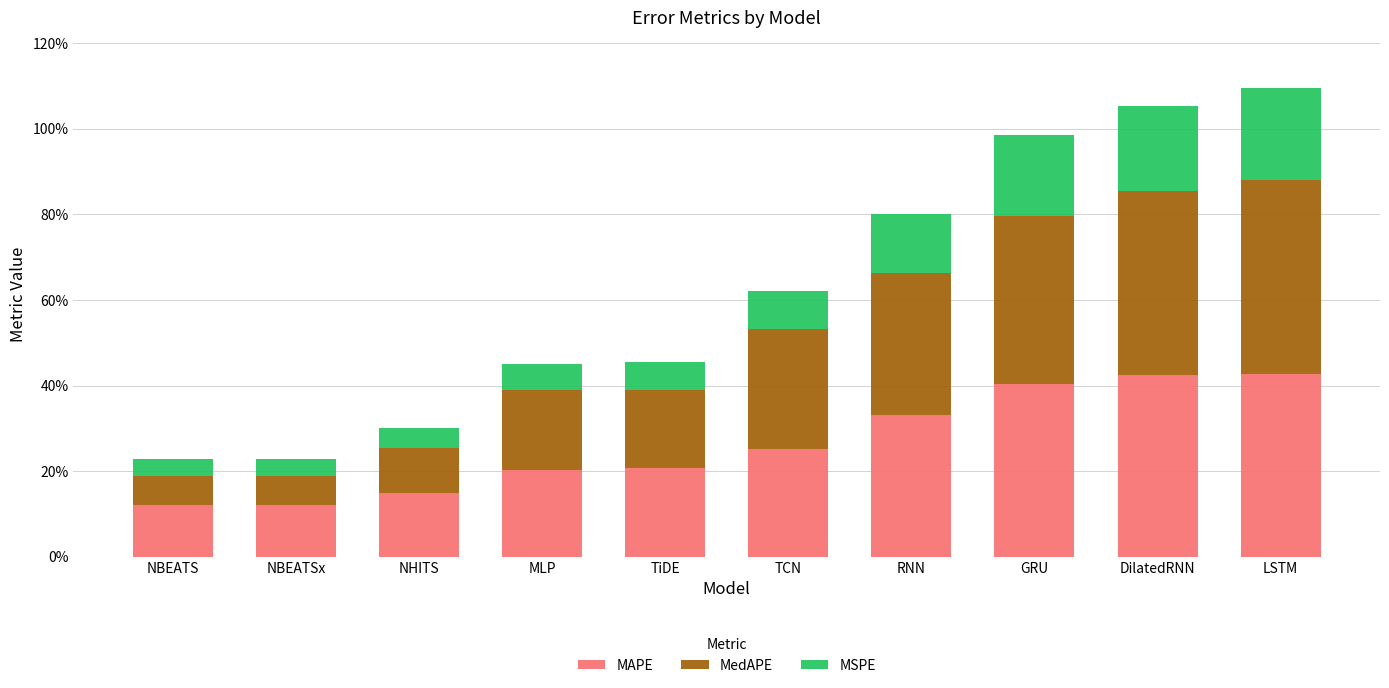

Rank the series by their maximum value, from highest to lowest.

MedAPE, MAPE, MSPE